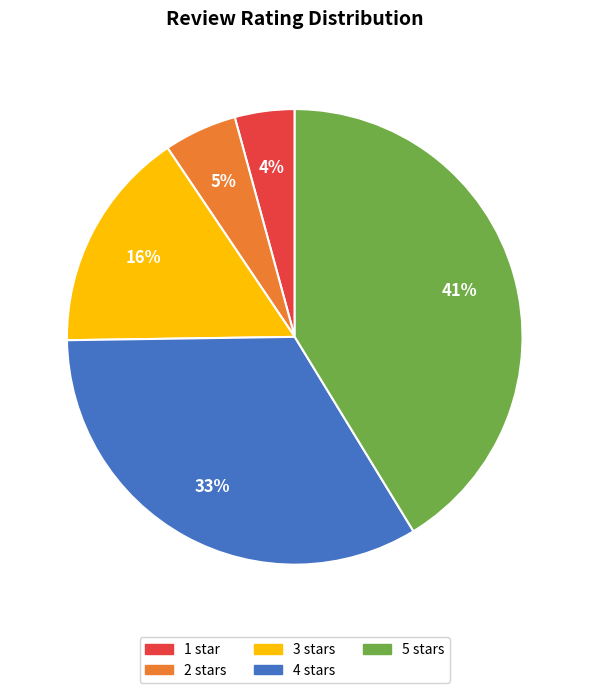

To the nearest percent, what is the difference between the 5 stars and 3 stars slice percentages?

25%